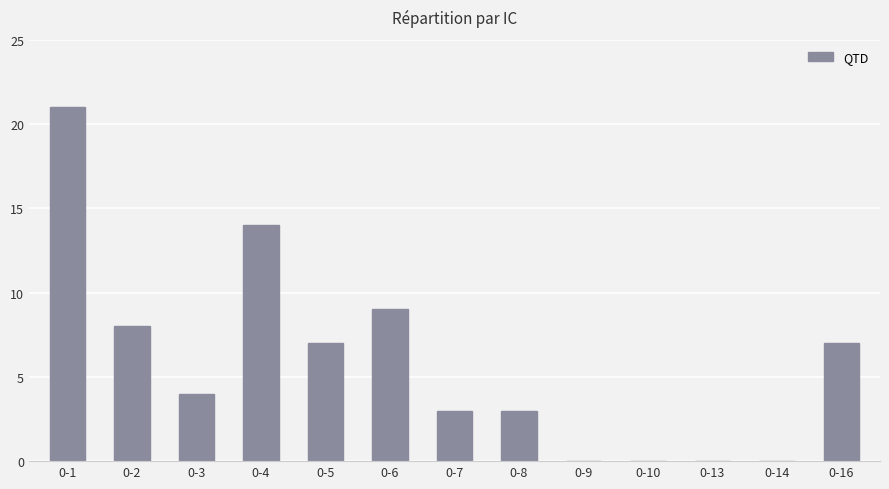

What is the sum of all values?

76